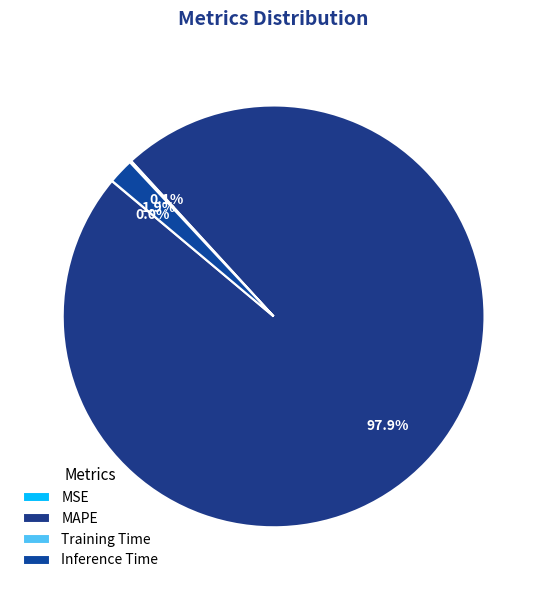

To the nearest percent, what is the combined percentage of MAPE and Inference Time?

100%